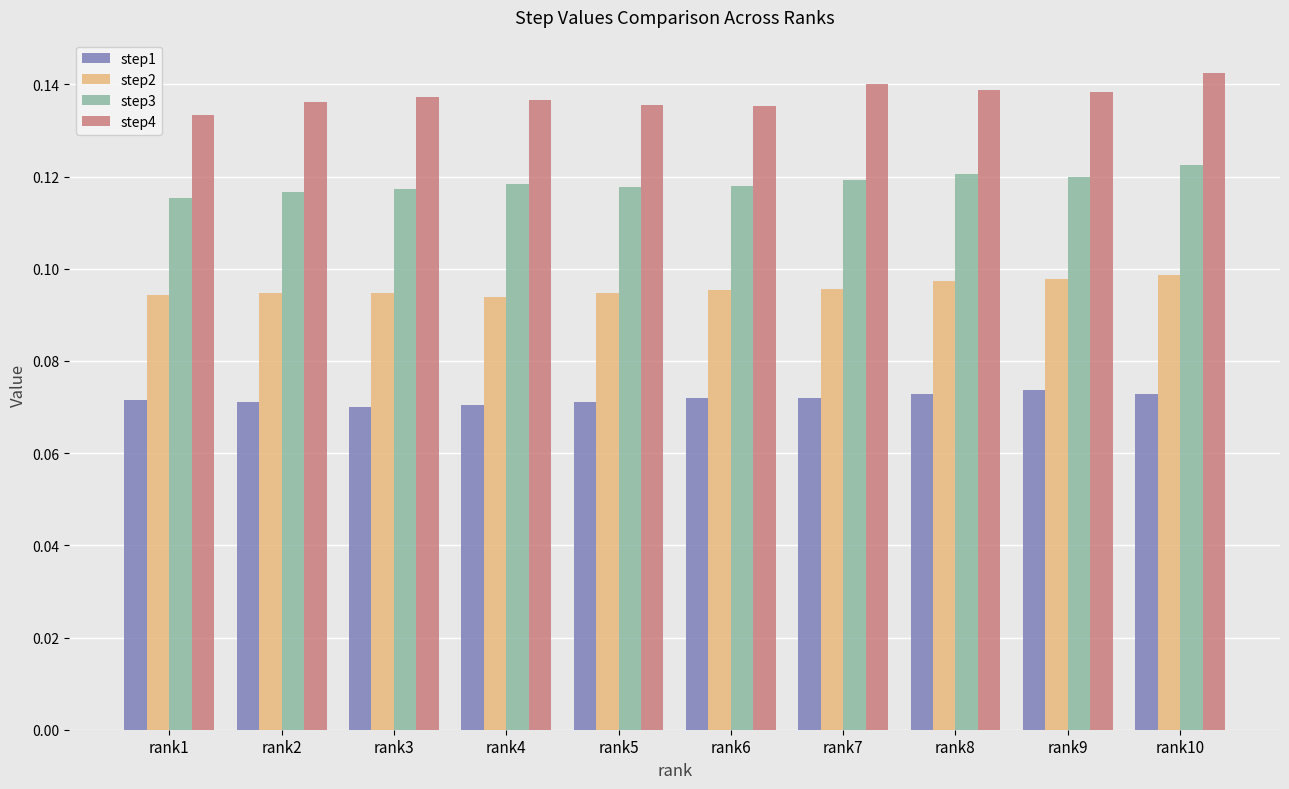

True or false: step3 has a value of 0.1 at rank3.

True